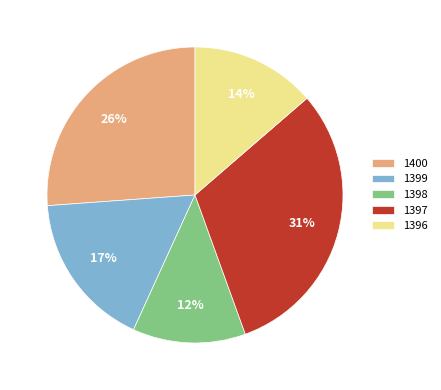

What is the smallest slice in the pie chart?

1398